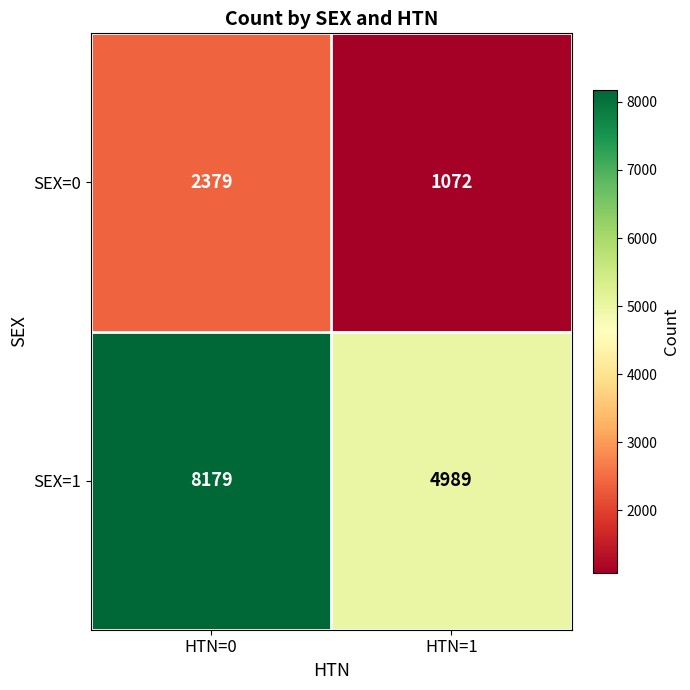

At which label is SEX=0 closest to 1725?

HTN=1